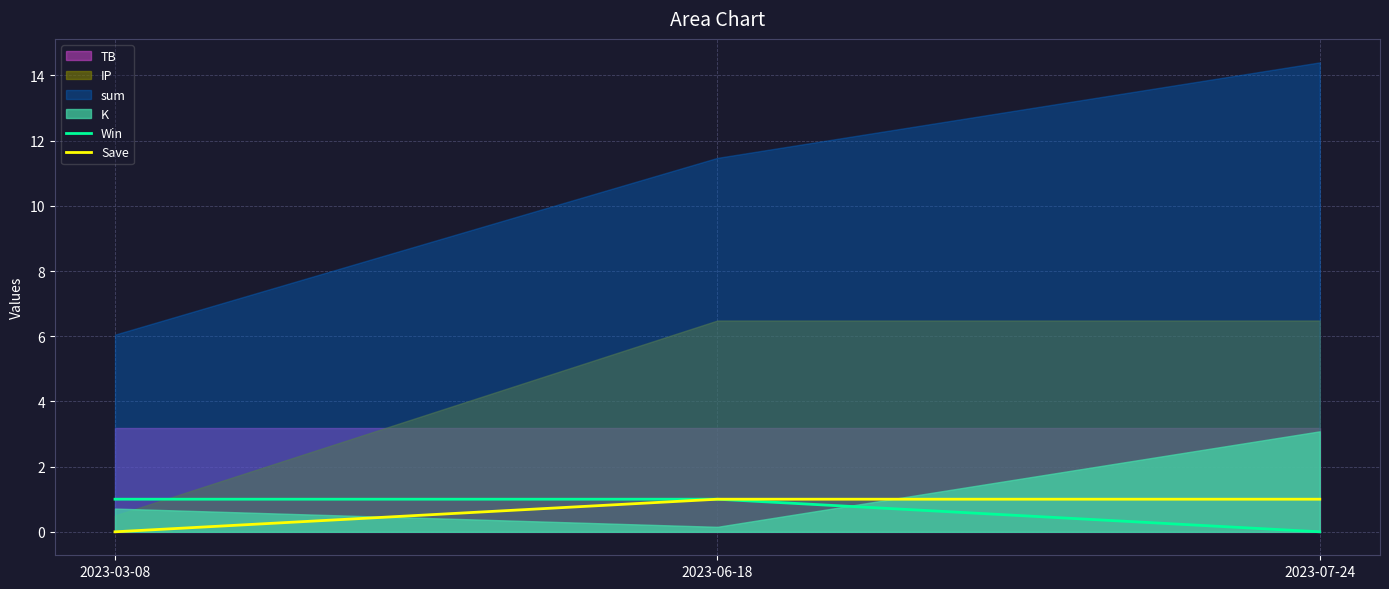

What is the label of the 2nd point from the right?

2023-06-18